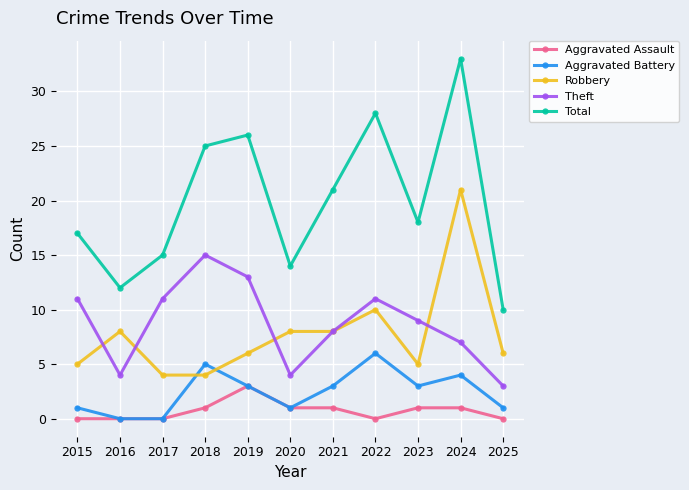

Reading left to right, transcribe all the data shown in this chart.

Aggravated Assault: 0	0	0	1	3	1	1	0	1	1	0
Aggravated Battery: 1	0	0	5	3	1	3	6	3	4	1
Robbery: 5	8	4	4	6	8	8	10	5	21	6
Theft: 11	4	11	15	13	4	8	11	9	7	3
Total: 17	12	15	25	26	14	21	28	18	33	10